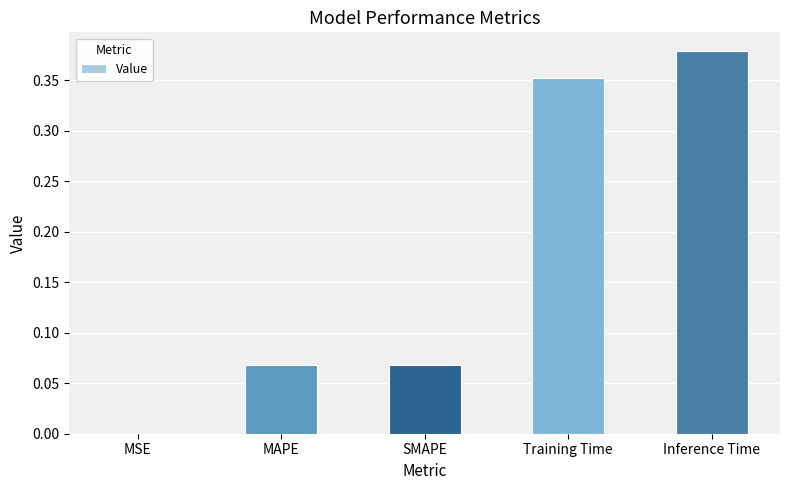

At which category does the chart reach its peak across all series?

Inference Time